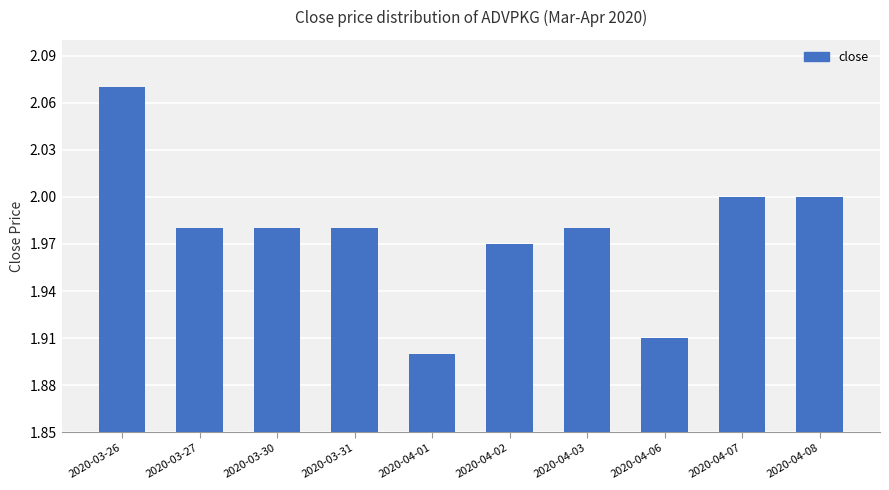

Approximately how many times larger is the value at 2020-03-26 compared to 2020-04-06?

1.1